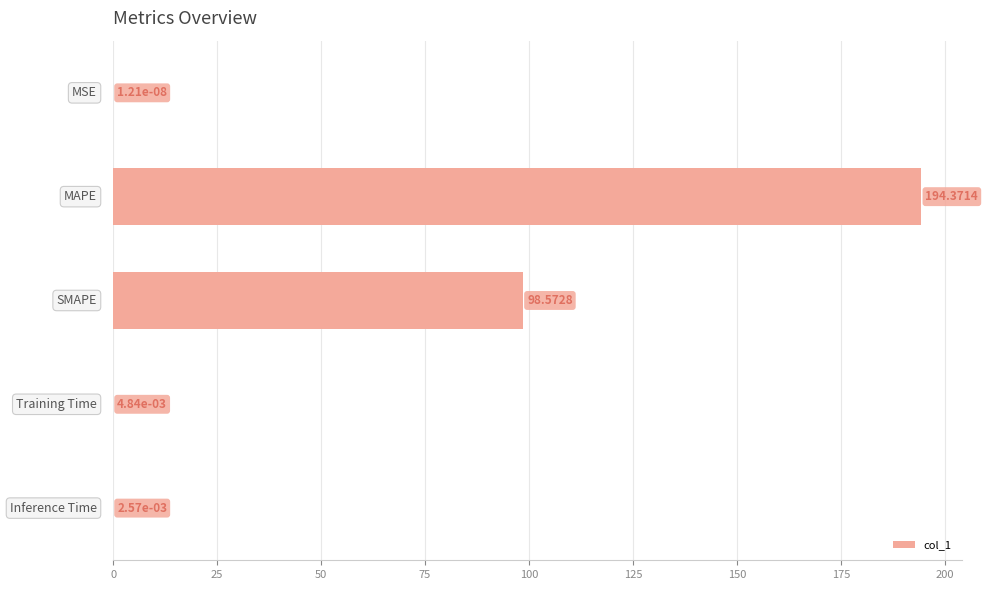

Count the number of data series in this chart.

1